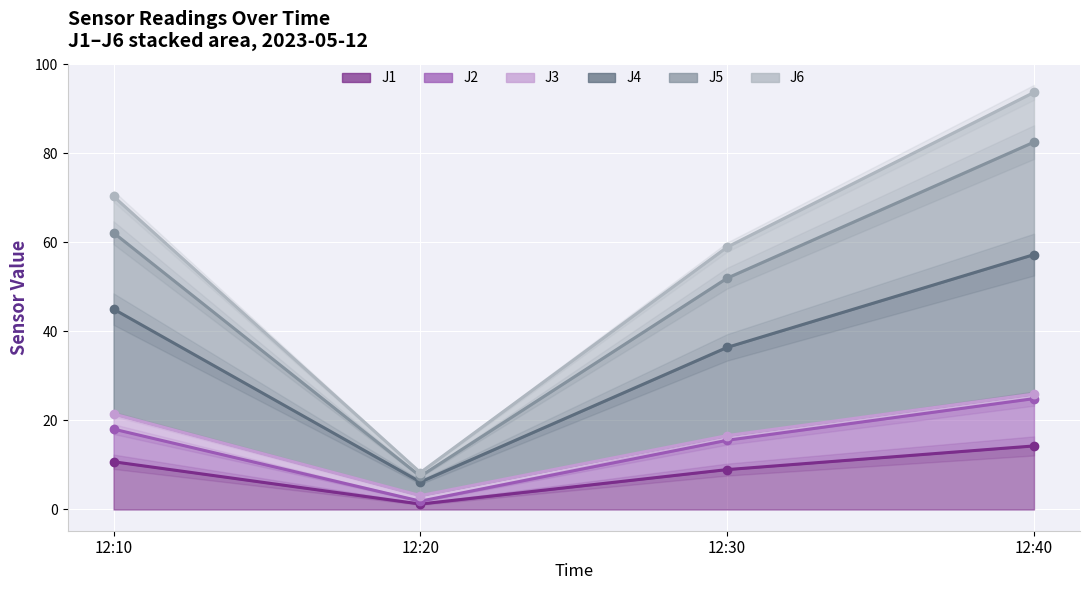

True or false: J6 and J1 intersect in this chart.

False